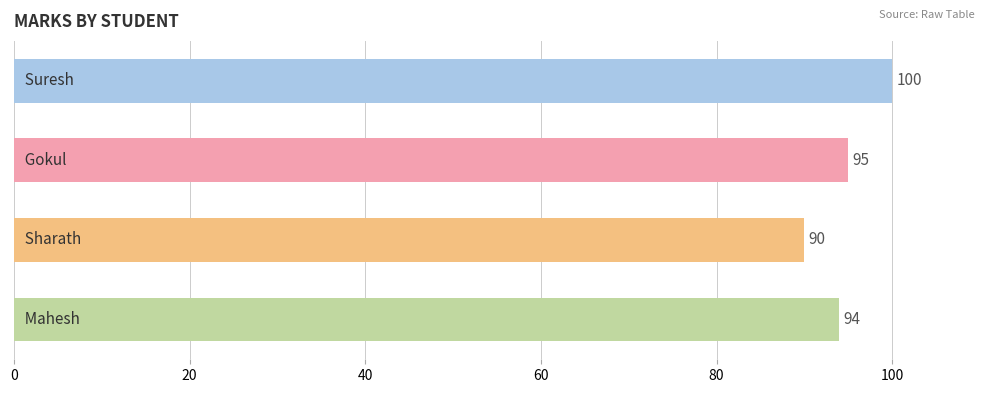

How many values are between 94 and 100?

3